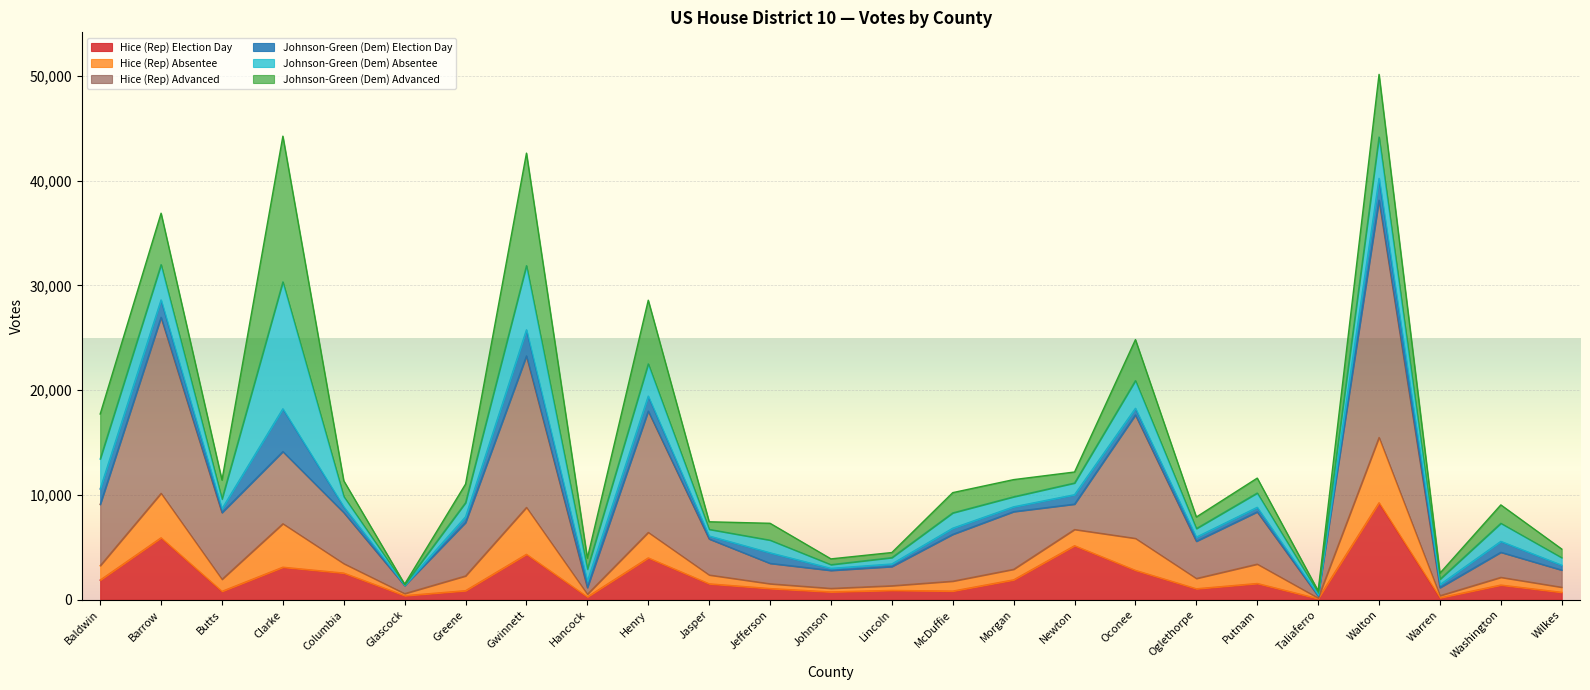

Which category has the highest value in the Hice (Rep) Election Day series?

Walton